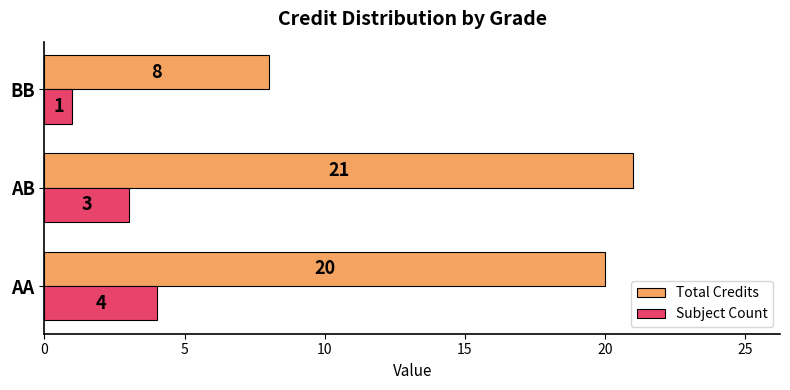

What is the sum of all Subject Count values?

8